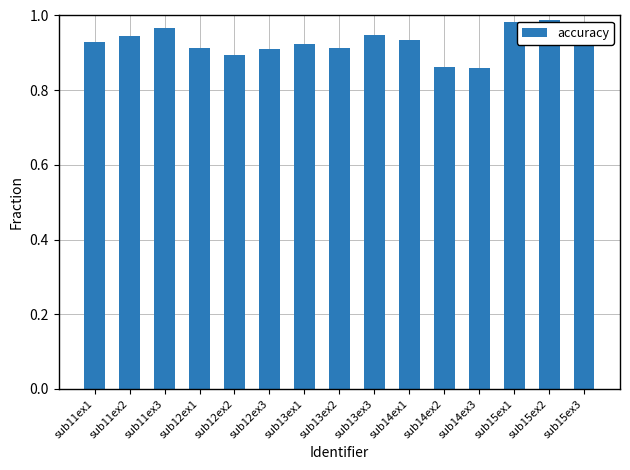

What is the difference between the maximum and minimum values?

0.1